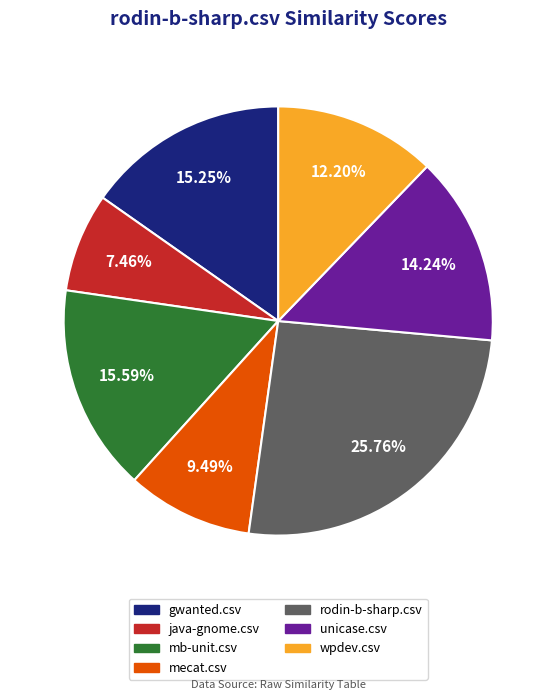

What is the total percentage of unicase.csv and java-gnome.csv?

21.7%